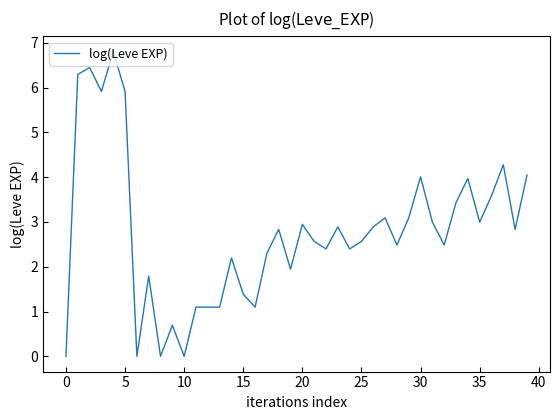

Reading left to right, transcribe all the data shown in this chart.

0.0	6.3	6.4	5.9	6.8	5.9	0.0	1.8	0.0	0.7	0.0	1.1	1.1	1.1	2.2	1.4	1.1	2.3	2.8	1.9	2.9	2.6	2.4	2.9	2.4	2.6	2.9	3.1	2.5	3.1	4.0	3.0	2.5	3.4	4.0	3.0	3.6	4.3	2.8	4.0